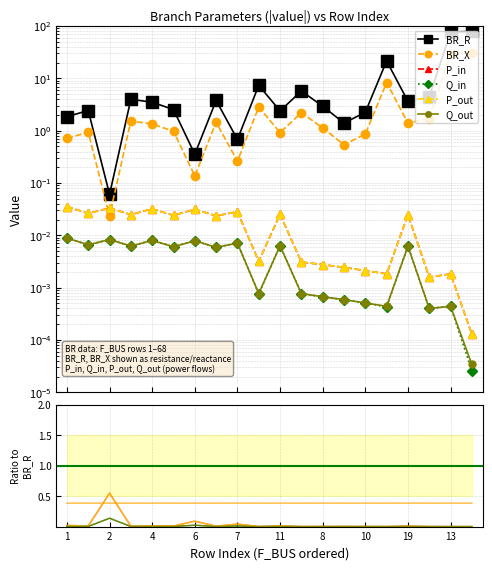

True or false: P_in and Q_in cross at least once.

False